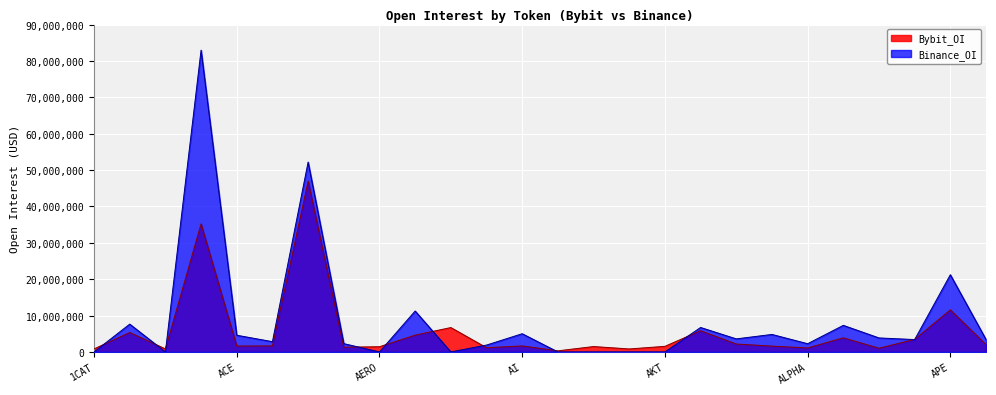

True or false: Bybit_OI has a value of 1283012 at A8.

False